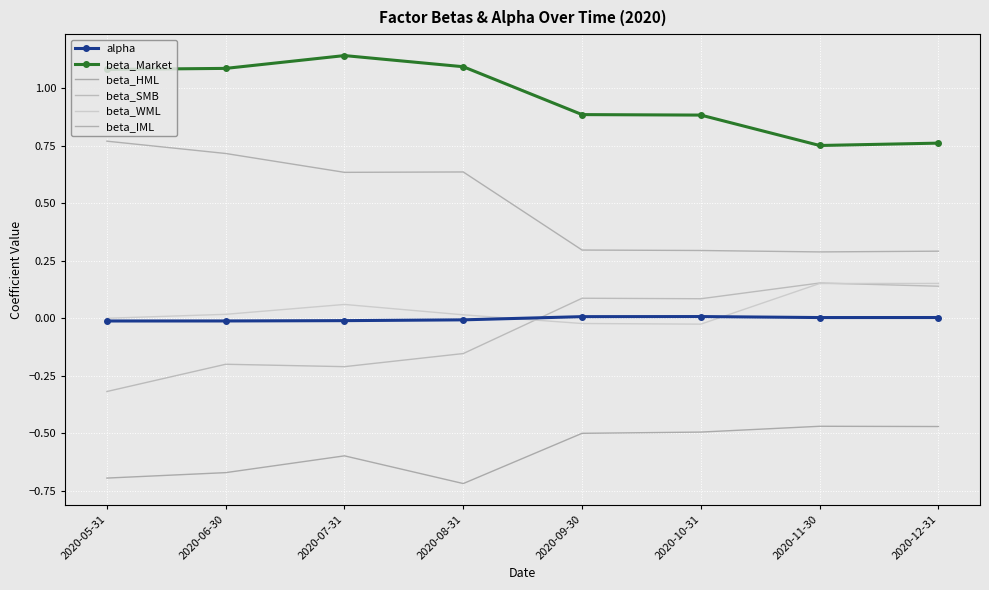

At which label does beta_WML first exceed 0?

2020-05-31